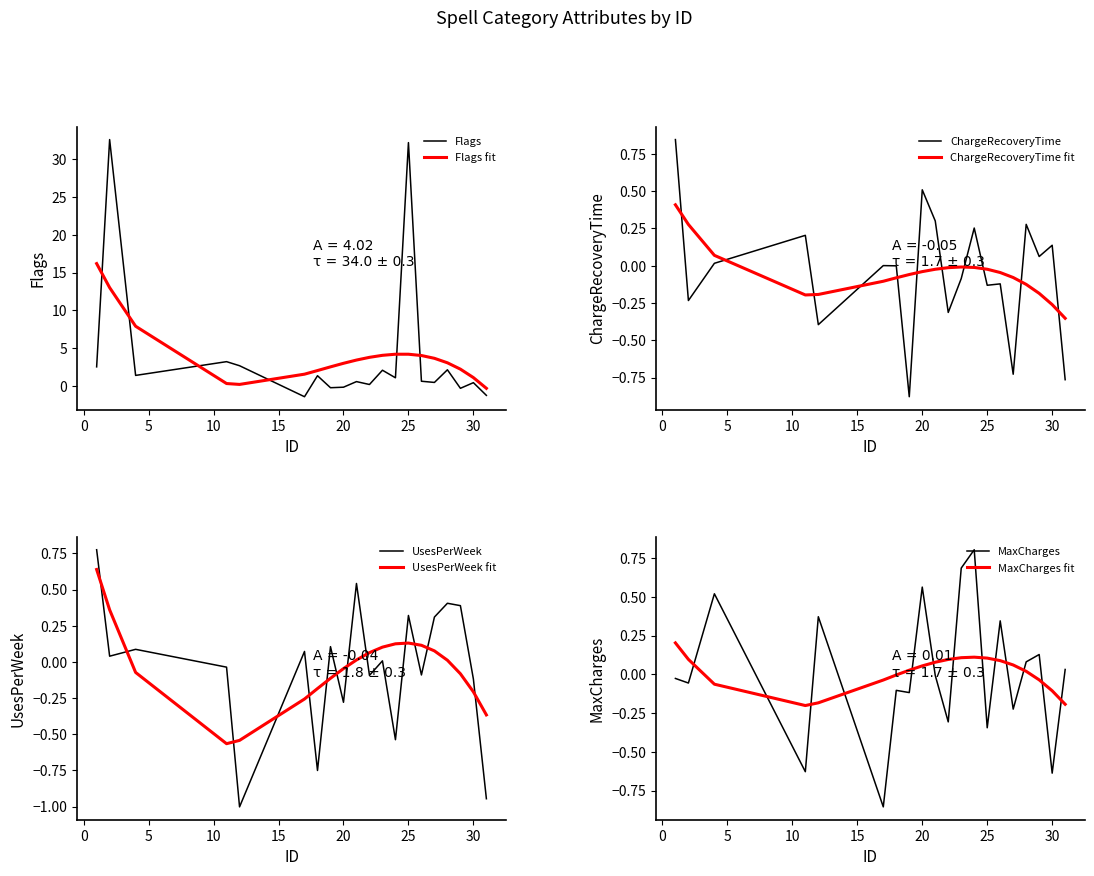

Between 25 and 21, which is larger?

25